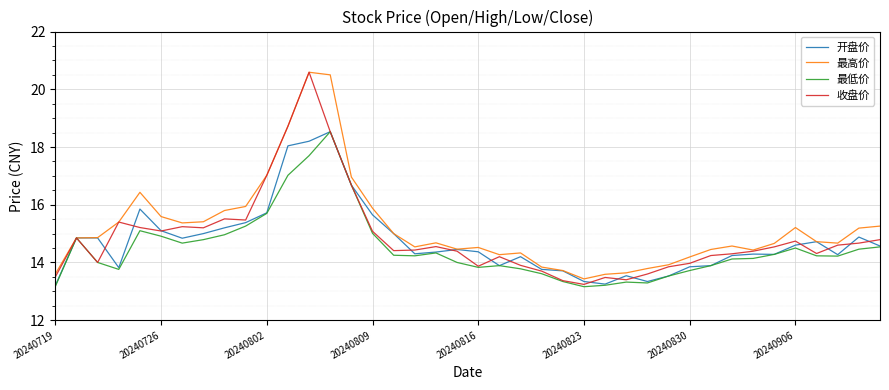

What is the greatest value displayed?

20.6